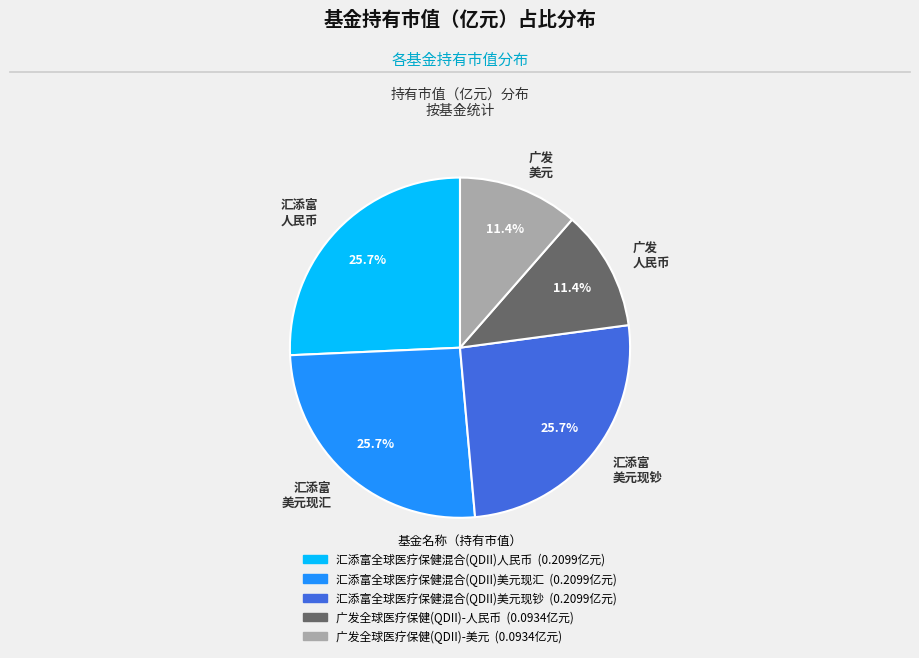

Does any single category account for the majority?

No